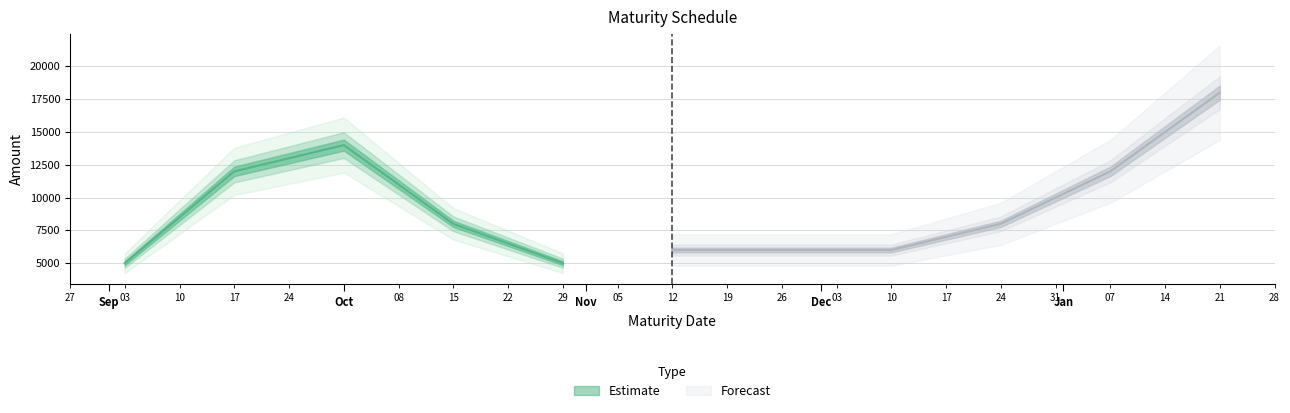

What is the ratio of the value at 2024-12-10 to the value at 2024-12-24?

0.8